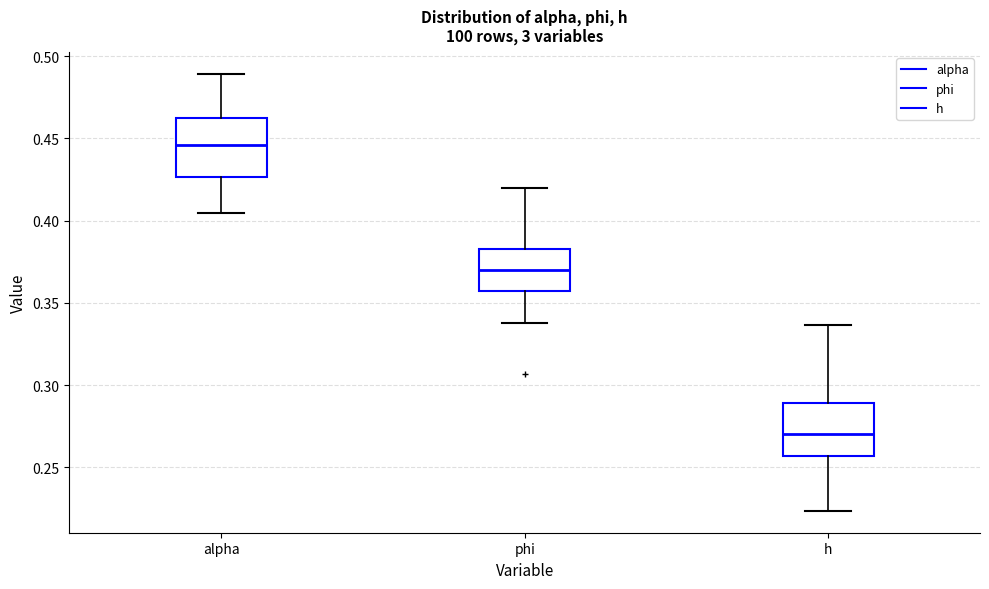

Reading left to right, read every box against the y-axis: the position of its median line, the range the box covers, and the ends of its whiskers. The values are not printed on the chart, so give them approximately, as read against the axis.

alpha: median 0.445, box 0.425 to 0.460, whiskers 0.405 to 0.490
phi: median 0.370, box 0.355 to 0.385, whiskers 0.340 to 0.420
h: median 0.270, box 0.255 to 0.290, whiskers 0.225 to 0.335